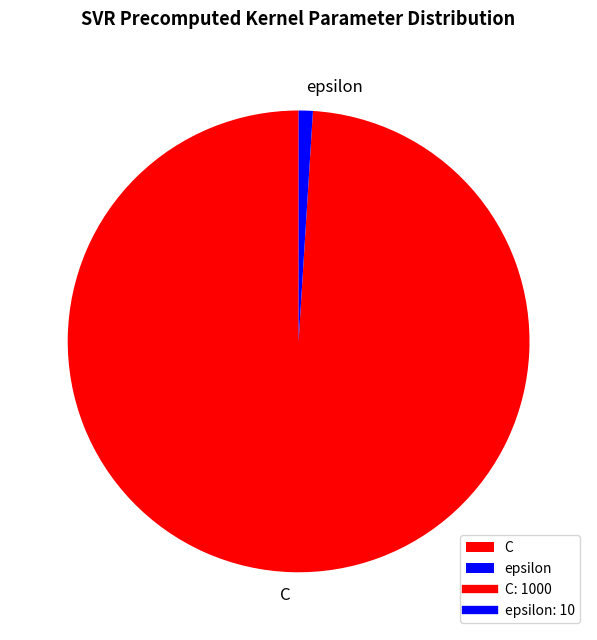

Do C and epsilon together represent more than half of the pie?

Yes